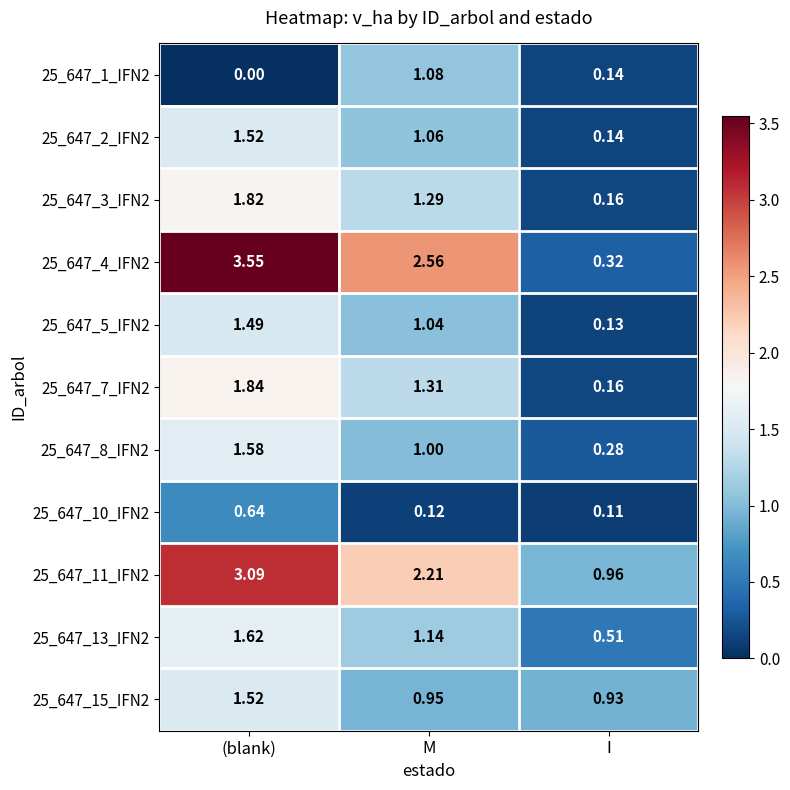

Is the value of 25_647_2_IFN2 at (blank) greater than the value of 25_647_1_IFN2 at M?

Yes